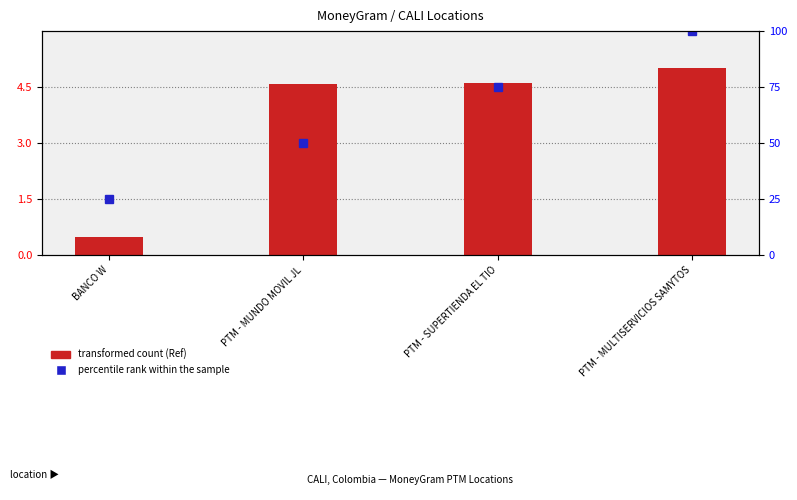

At which label is transformed count (Ref) closest to 2?

BANCO W